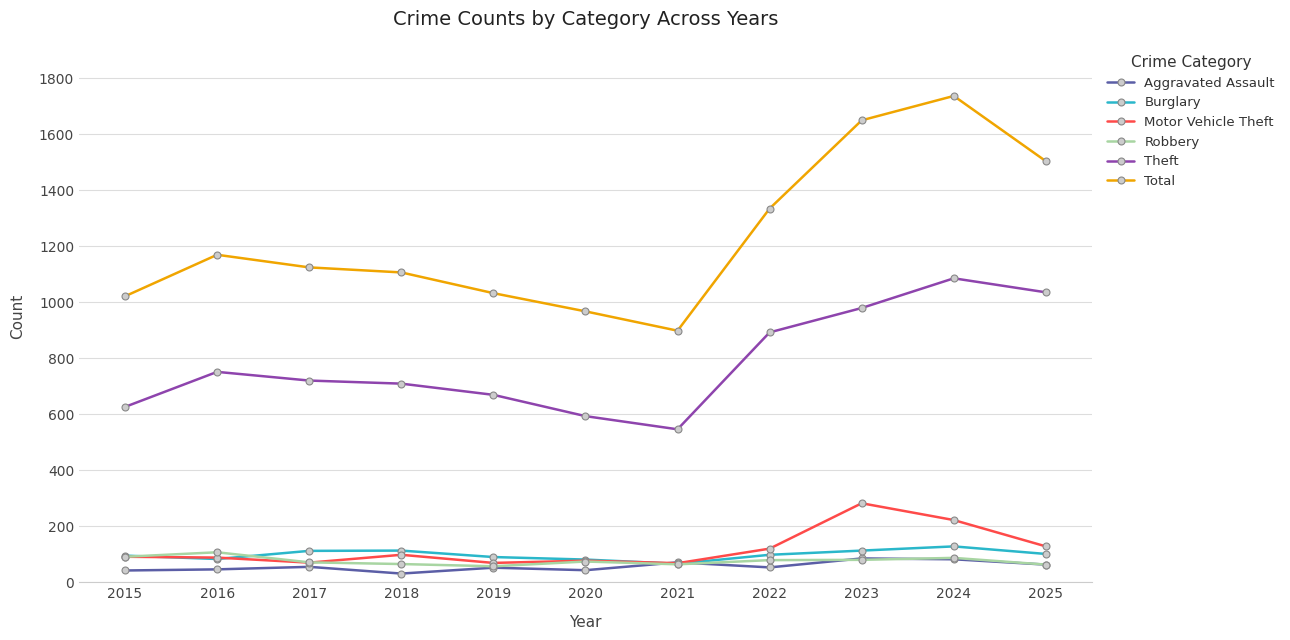

In Theft, how many points are lower than both neighbors (excluding endpoints)?

1